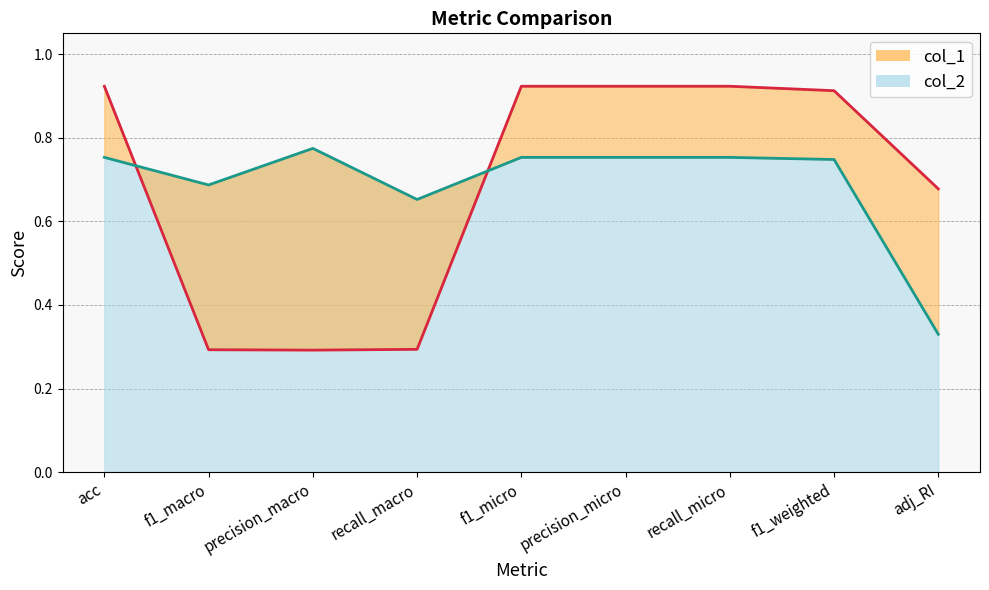

The col_2 series shows 0.8 at acc. True or false?

True